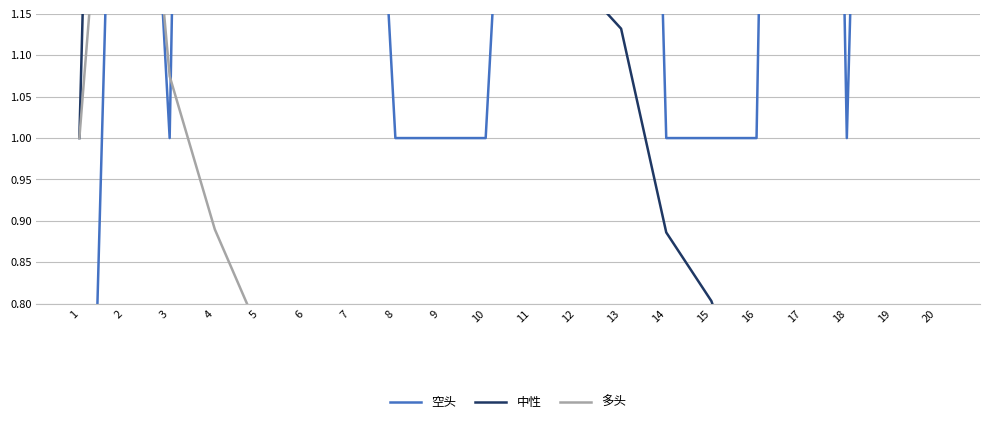

At which category does the chart reach its minimum across all series?

1